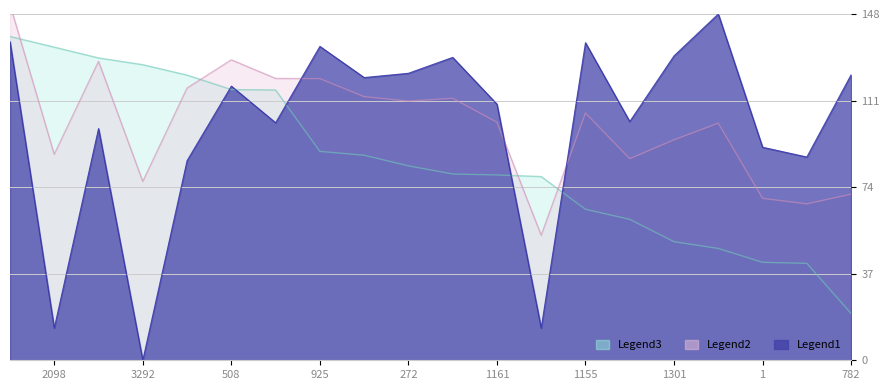

The value of entry at 508 is 115.7. True or false?

True